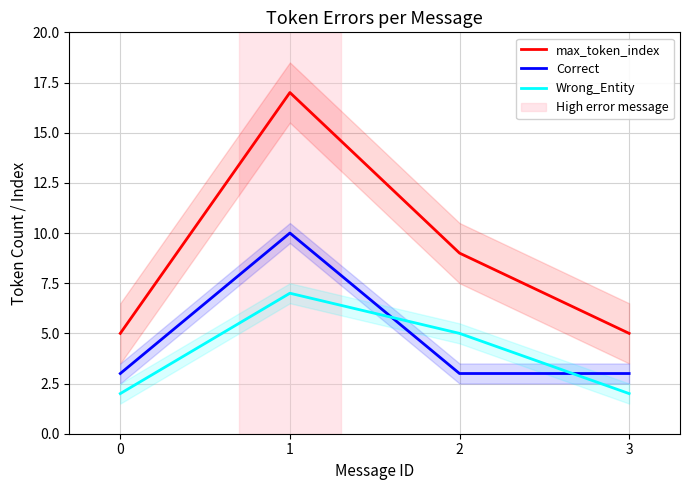

Read the Correct value at 0.

3